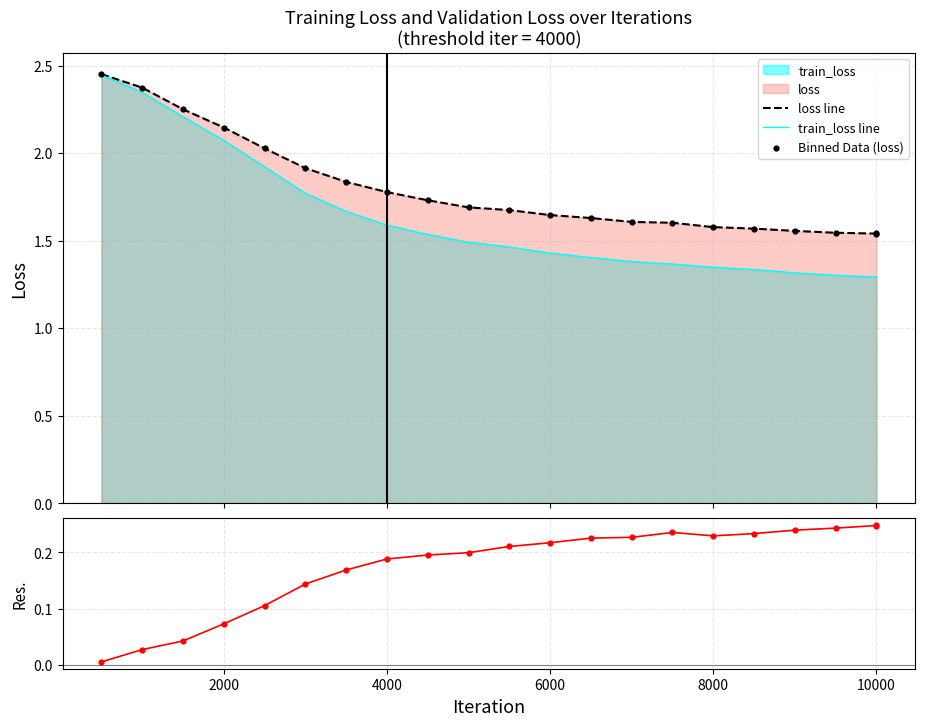

Which series has the largest Y range (max minus min)?

train_loss line